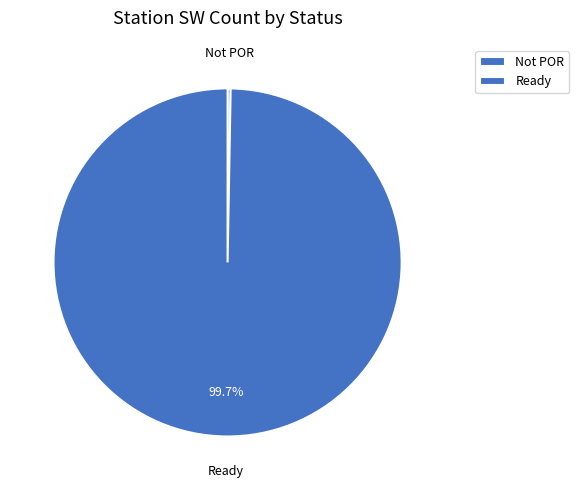

How many slices are in this pie chart?

2